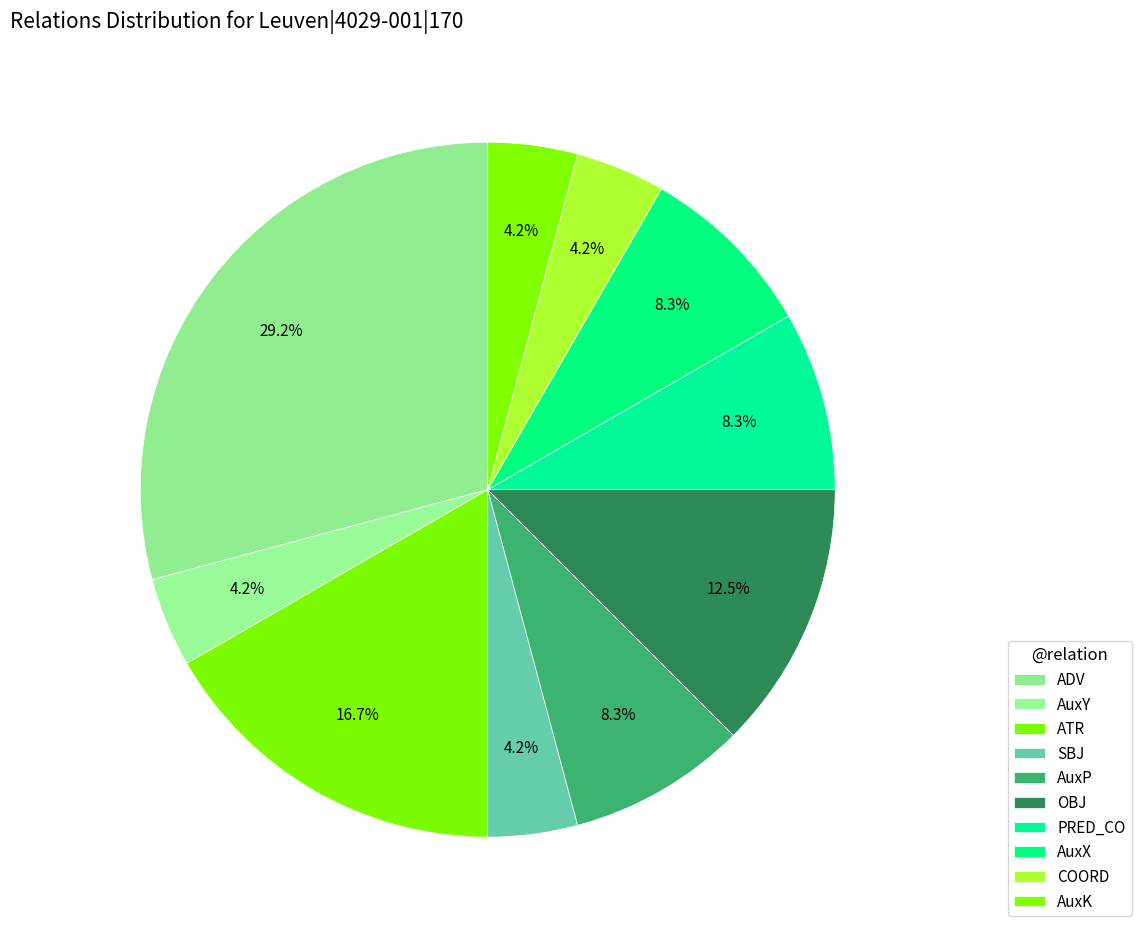

Does any single category account for the majority?

No